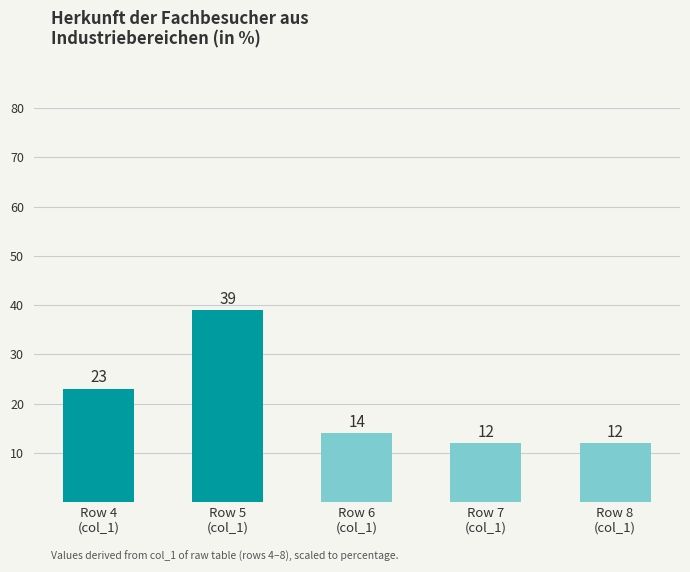

What position from the right is Row 7
(col_1)?

2